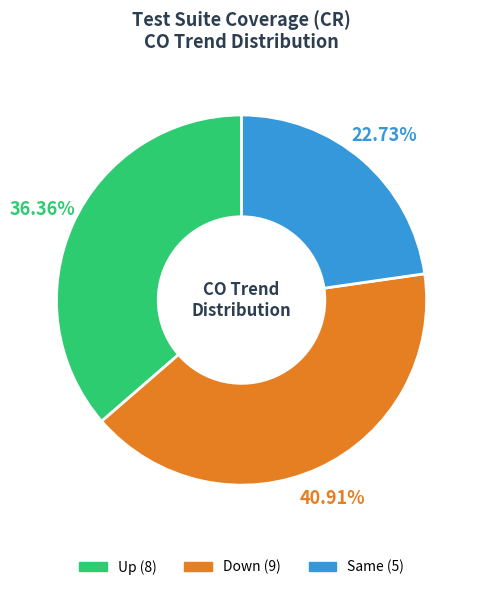

Does any single category account for the majority?

No